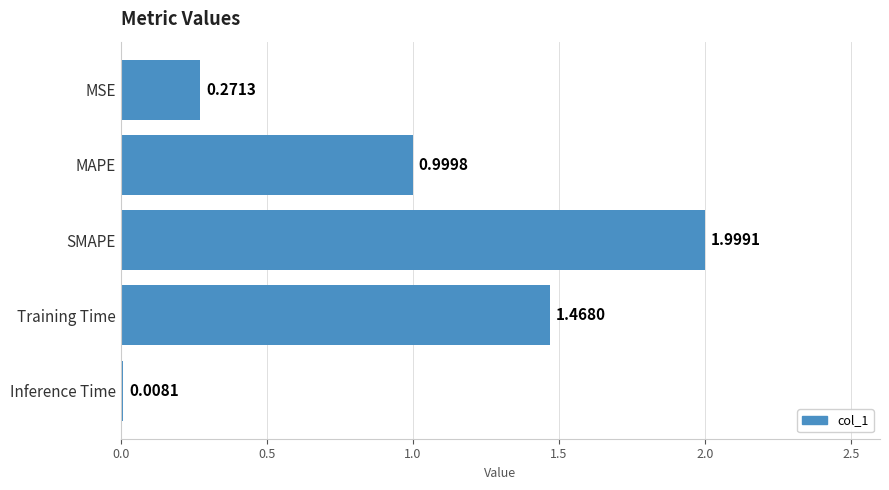

Rank the categories by value from highest to lowest.

SMAPE, Training Time, MAPE, MSE, Inference Time